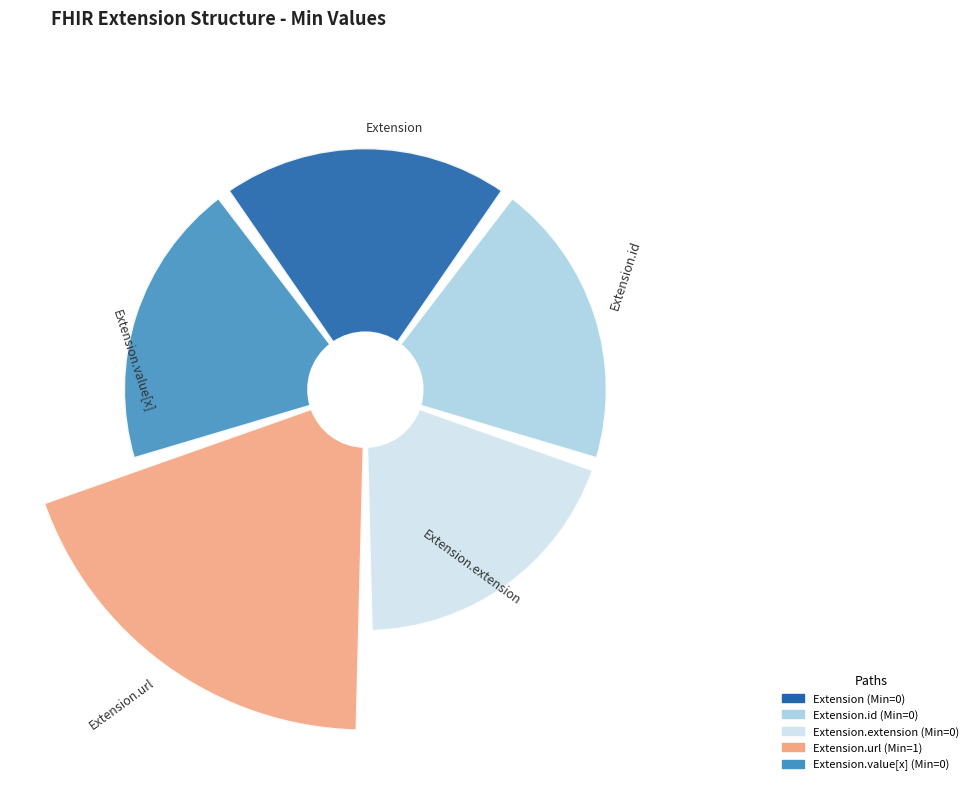

Which slice is the smallest?

Extension